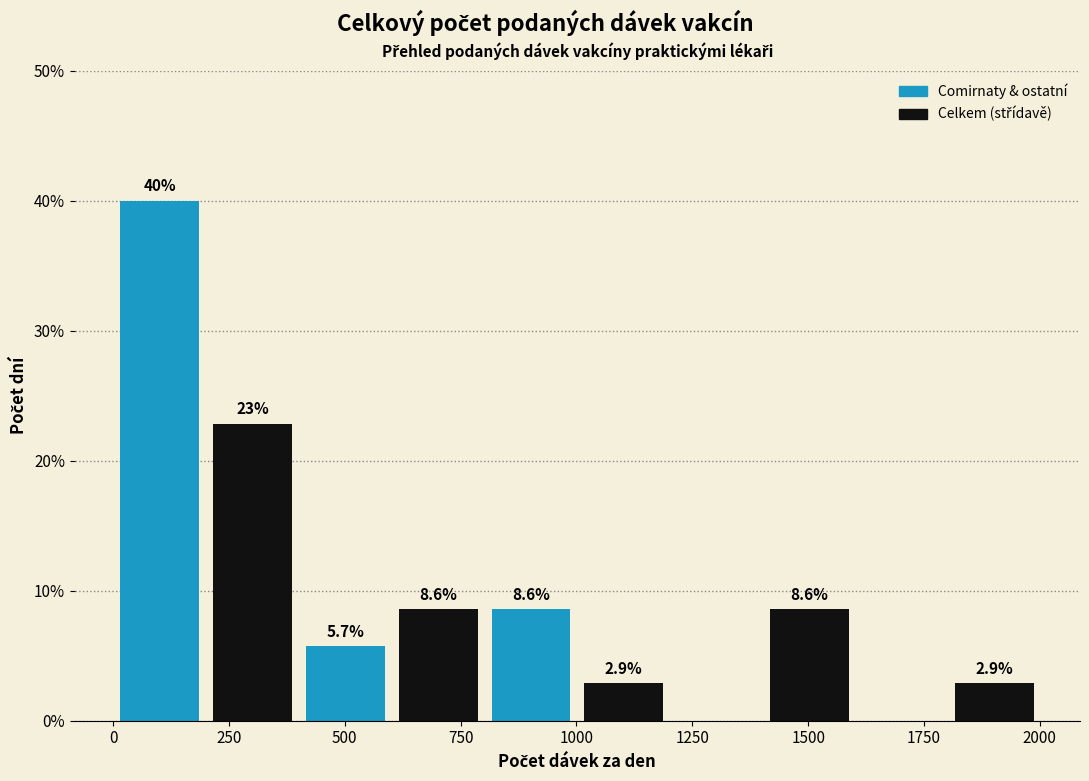

Which range on the x-axis has the tallest bar?

0 to 200